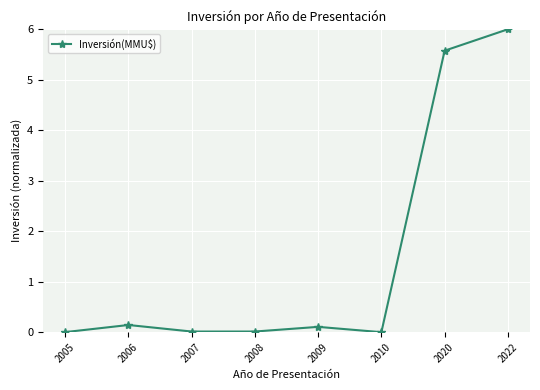

At which category does the data reach its first local peak?

2006